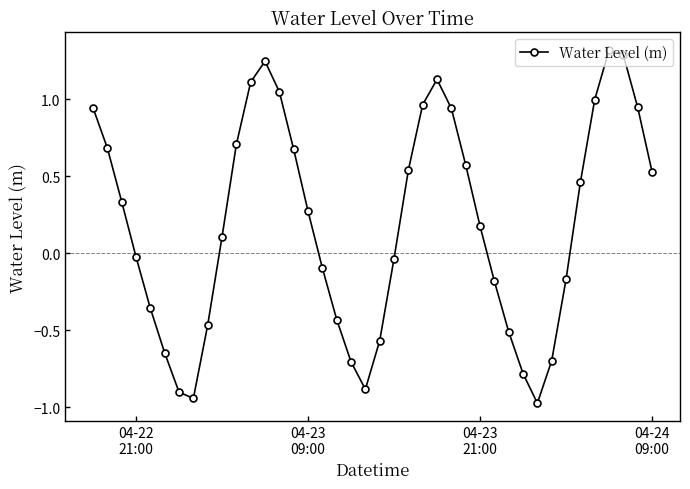

What is the sum of all values?

7.6